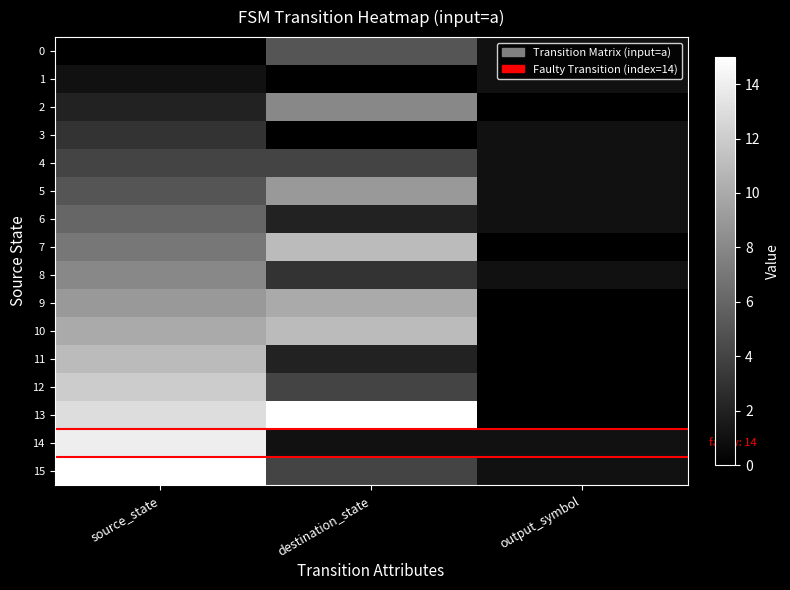

What is the spread (max minus min) of values at destination_state?

15